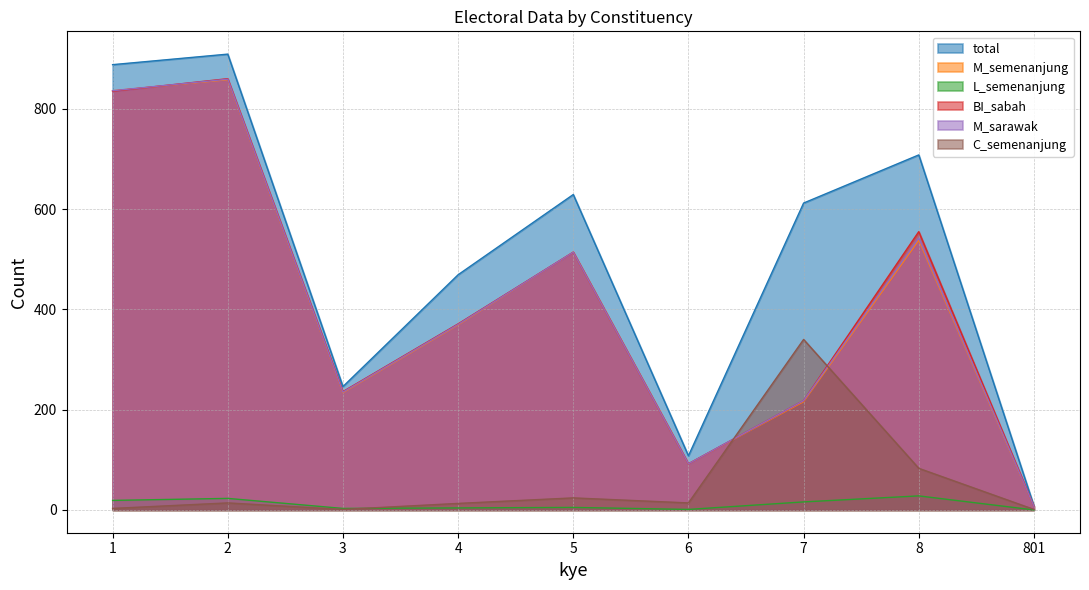

Reading left to right, transcribe all the data shown in this chart.

total: 888	909	246	469	629	108	612	708	8
M_semenanjung: 836	858	234	369	514	92	216	538	7
L_semenanjung: 19	23	3	4	5	1	16	28	0
BI_sabah: 835	860	236	371	514	92	218	555	7
M_sarawak: 836	859	235	370	514	92	218	542	7
C_semenanjung: 3	14	1	13	24	14	340	83	1